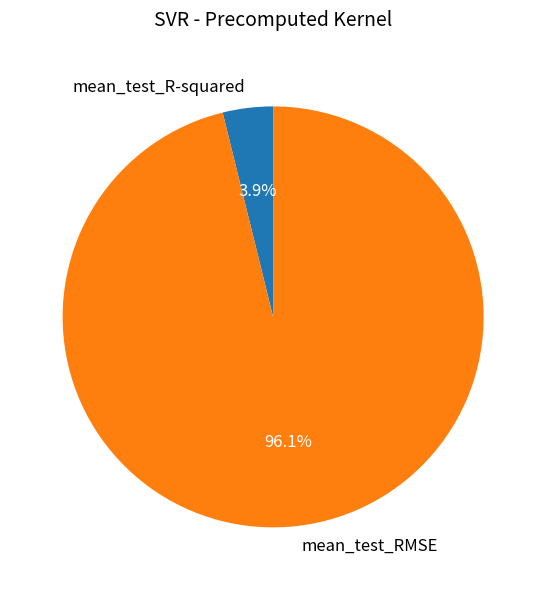

To the nearest percent, what percentage of the pie is mean_test_R-squared?

4%